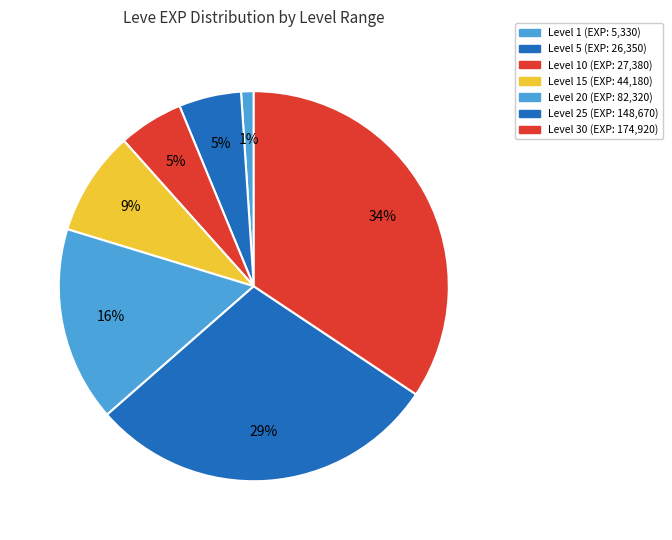

How many segments does this pie chart have?

7